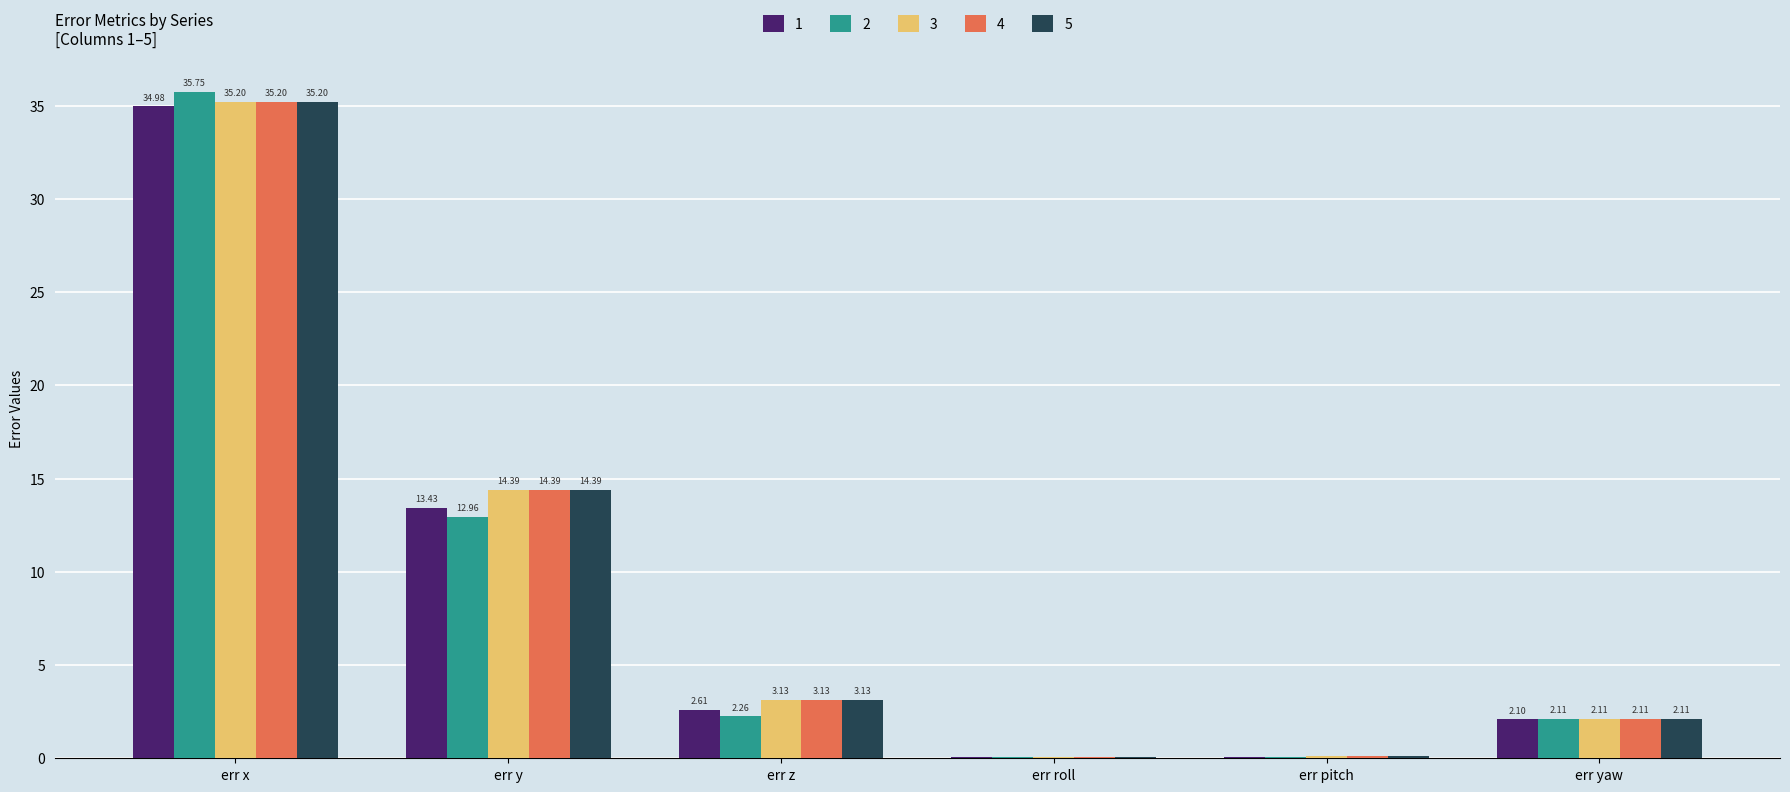

Which category has the highest value in the 4 series?

err x